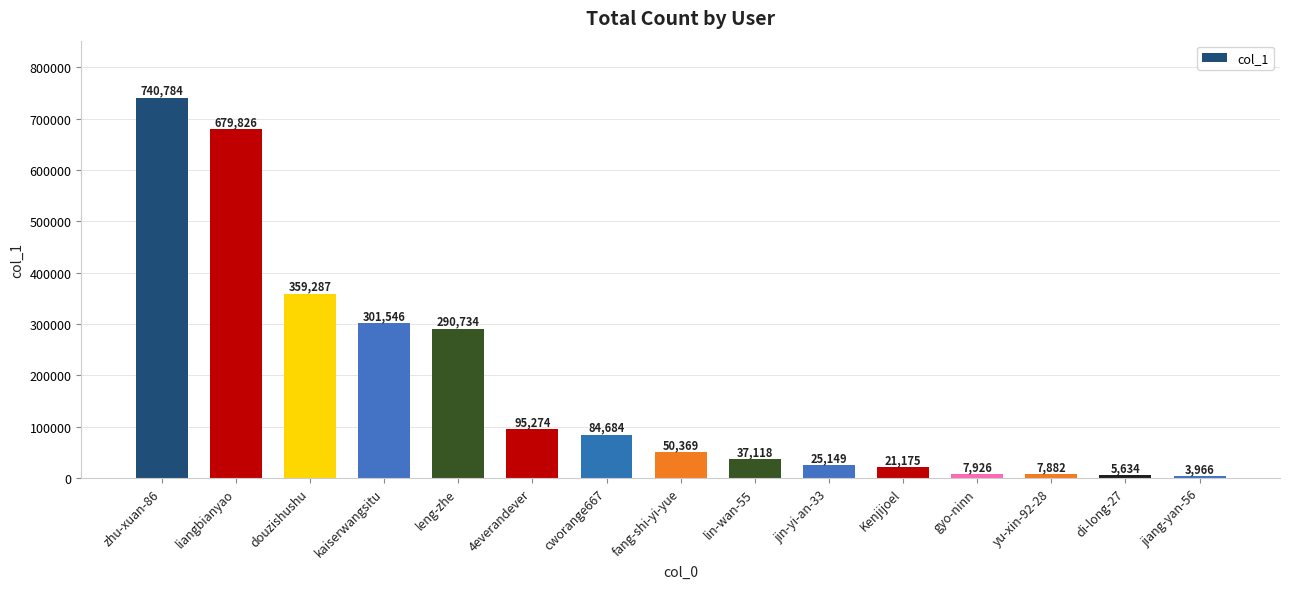

List the labels in order of value, smallest first.

jiang-yan-56, di-long-27, yu-xin-92-28, gyo-ninn, Kenjijoel, jin-yi-an-33, lin-wan-55, fang-shi-yi-yue, cworange667, 4everandever, leng-zhe, kaiserwangsitu, douzishushu, liangbianyao, zhu-xuan-86